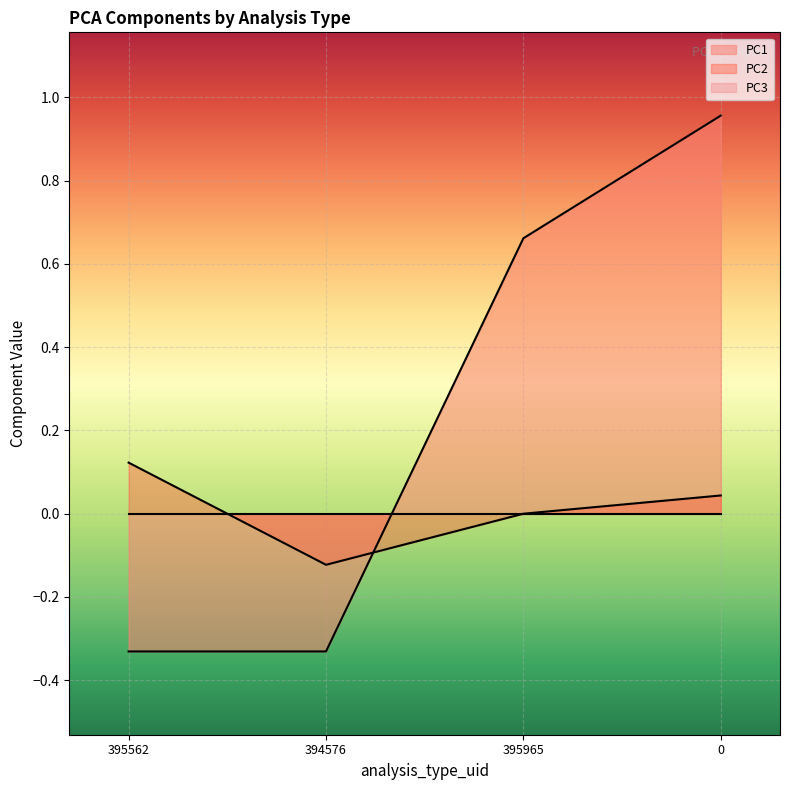

What is the sum of the PC1 values at 395562 and 394576?

-0.7